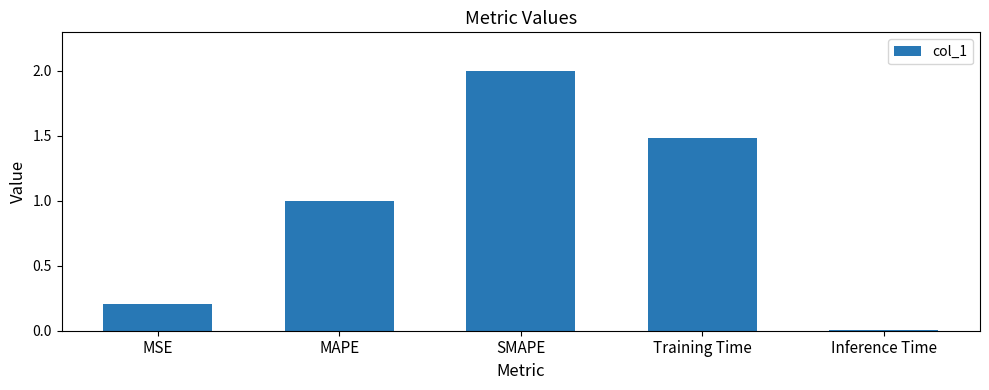

Approximately how many times larger is the value at MSE compared to SMAPE?

0.1